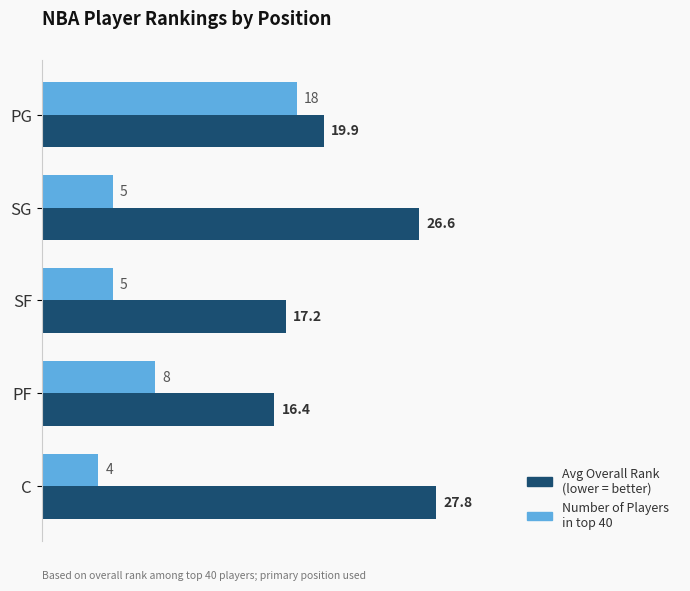

At which category is the sum across all series the highest?

PG